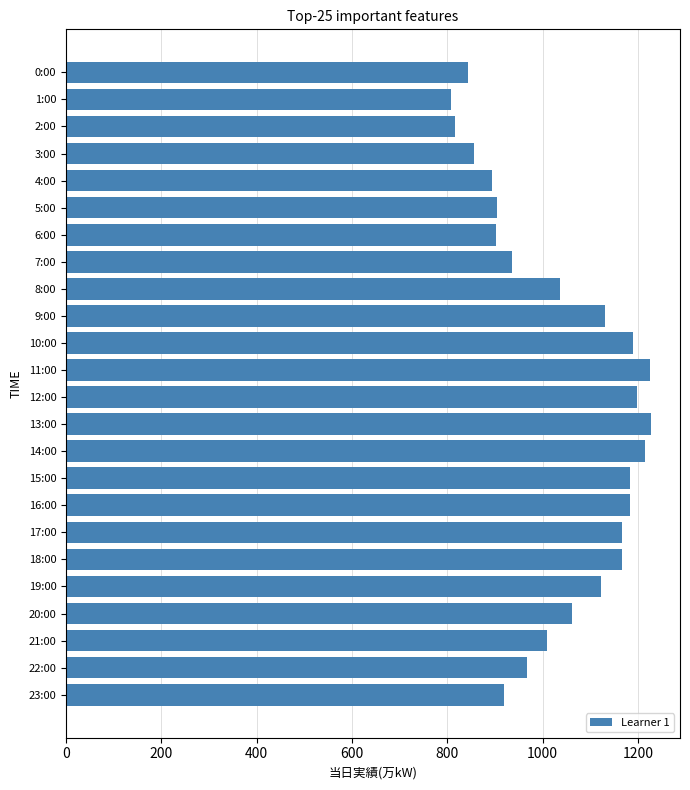

What is the average value?

1040